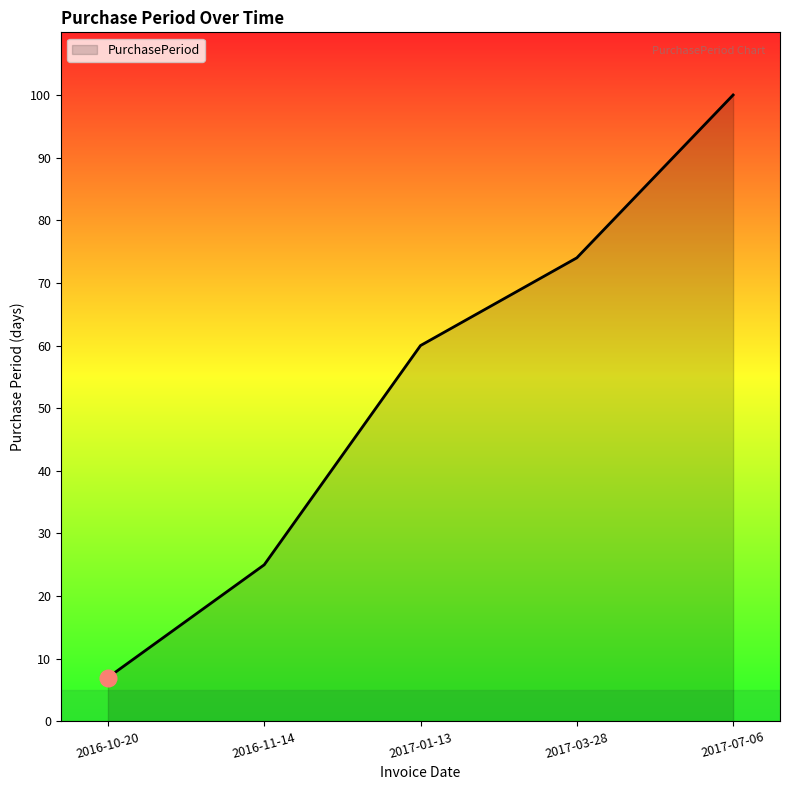

Rank the categories by value from lowest to highest.

2016-10-20, 2016-11-14, 2017-01-13, 2017-03-28, 2017-07-06